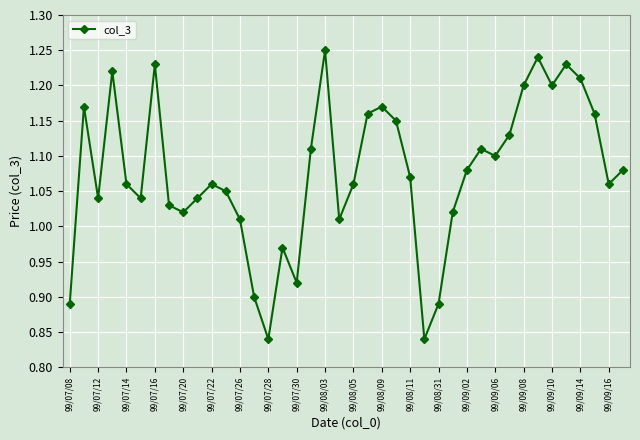

What is the difference between the maximum and minimum values?

0.4